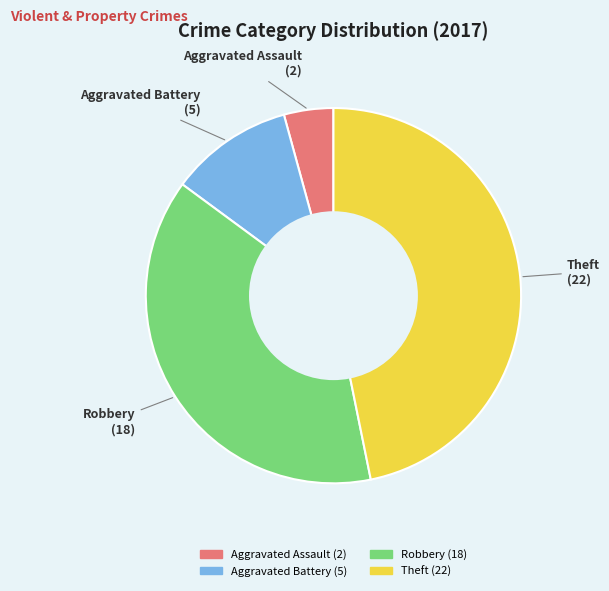

Is Aggravated Assault the majority of the pie?

No